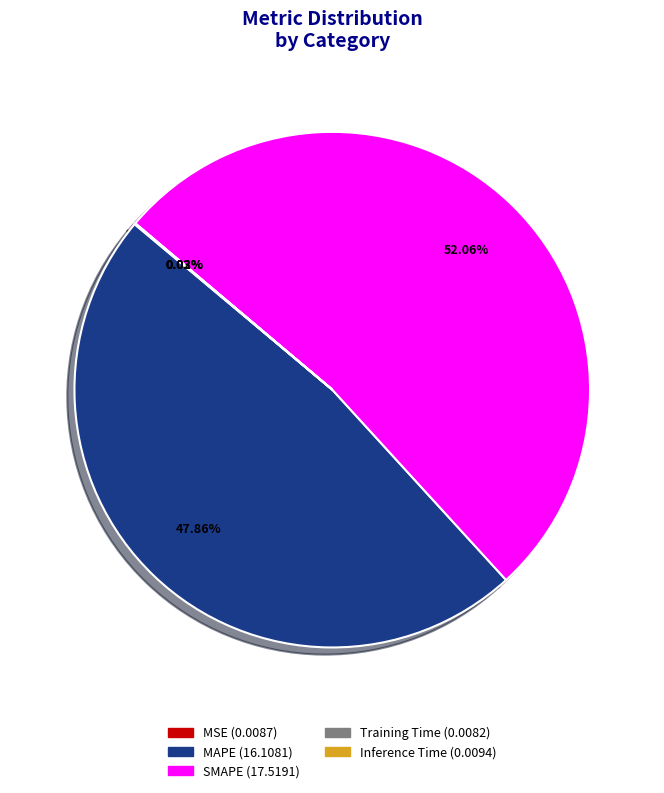

Does MAPE account for over 50% of the chart?

No